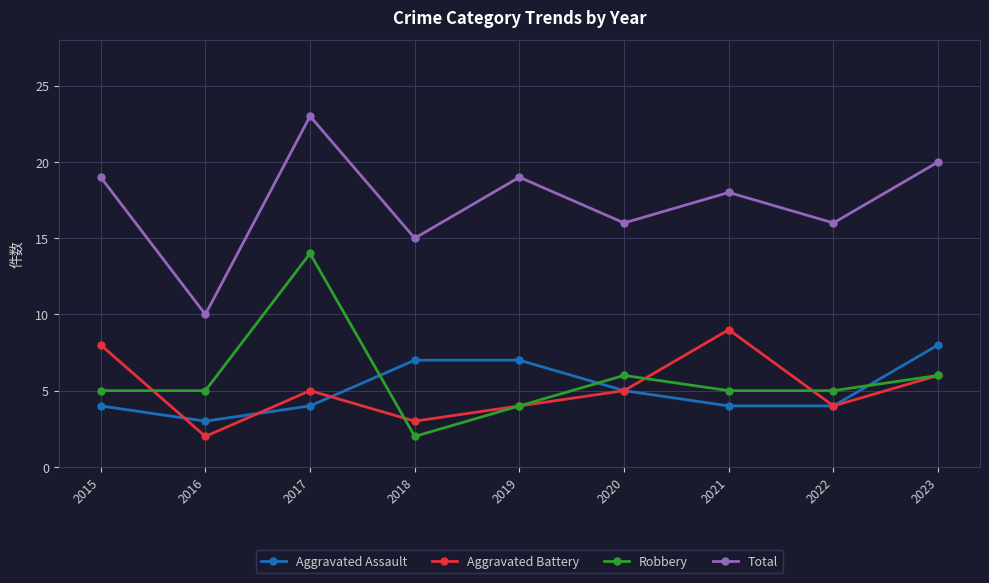

What is the spread (max minus min) of values at 2017?

19